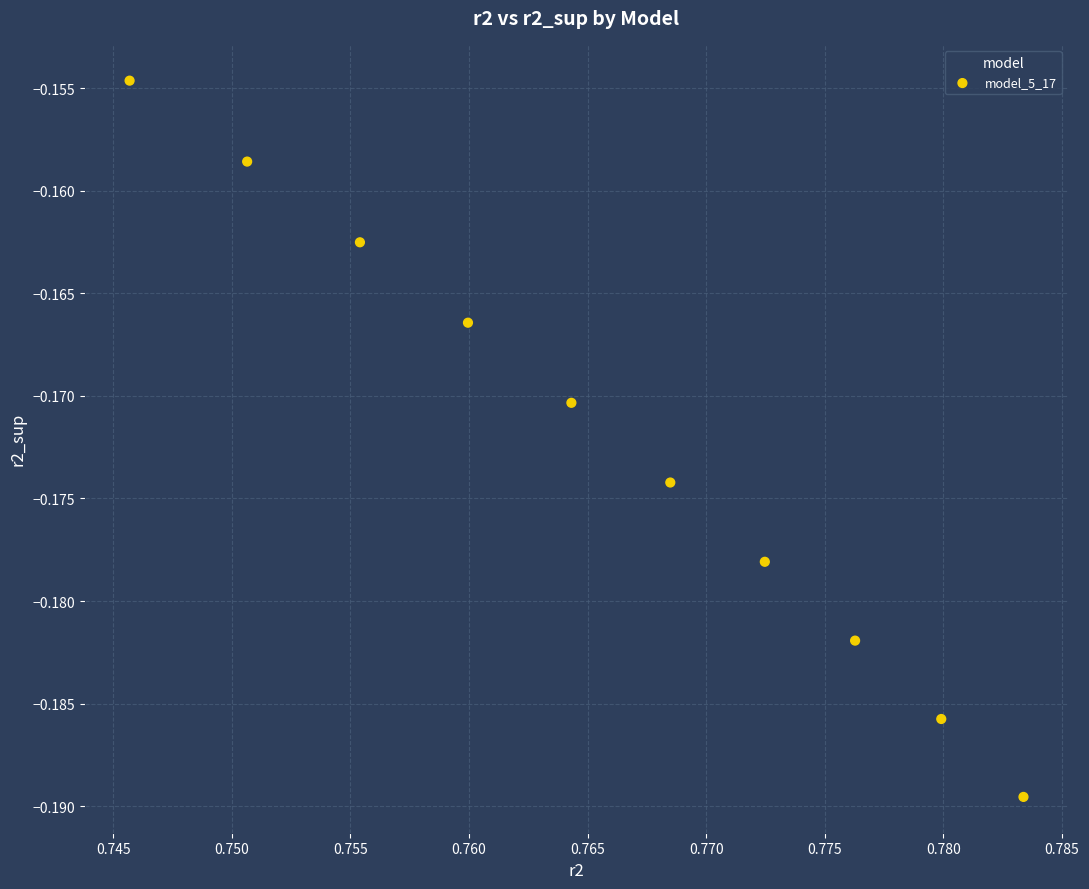

What is the average X value?

0.8